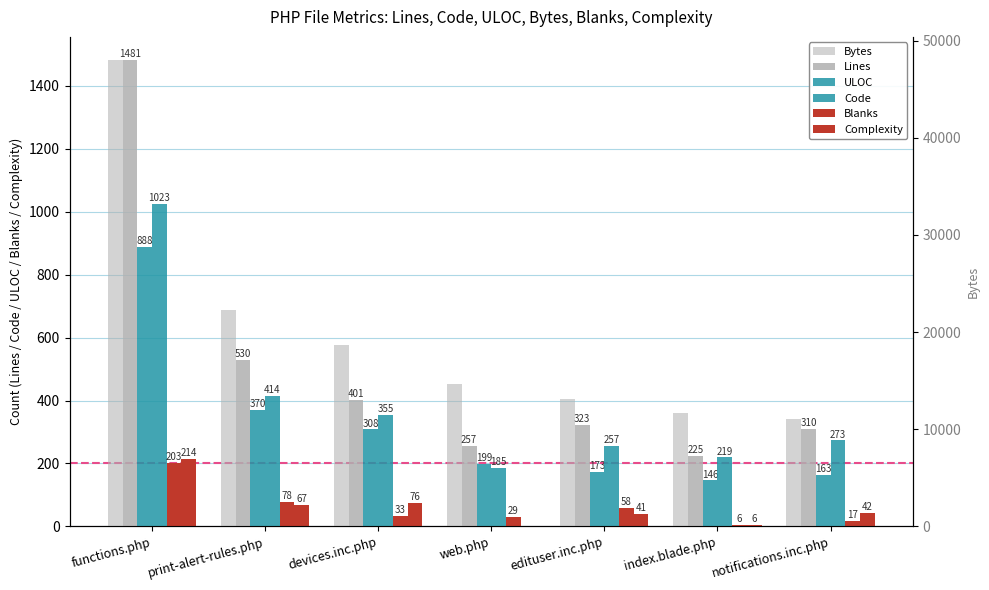

How many positive values does the Complexity series have?

6